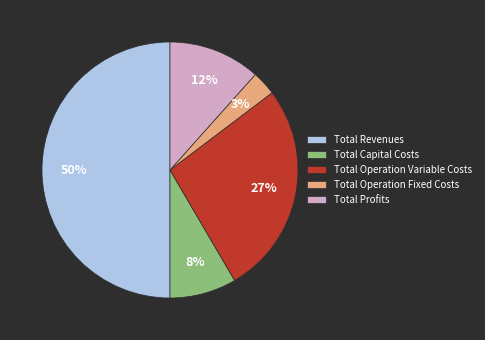

How many slices are in this pie chart?

5